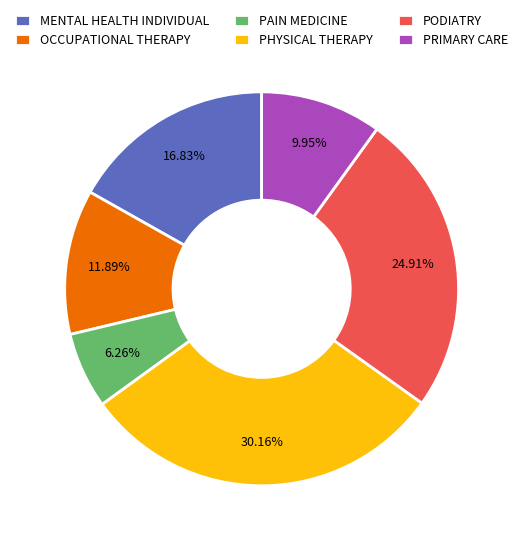

Which has a higher value, PODIATRY or PRIMARY CARE?

PODIATRY